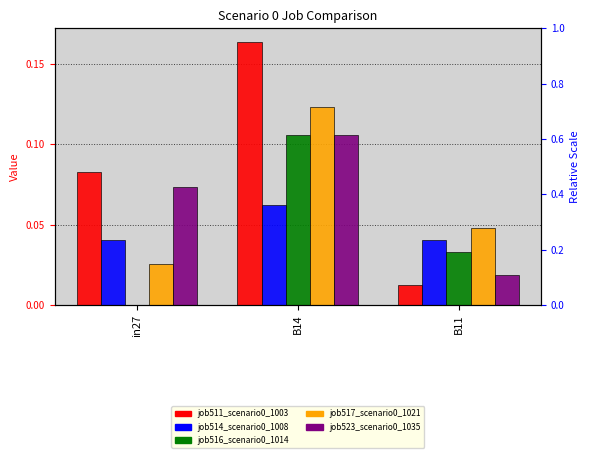

How many bars are there in total?

15